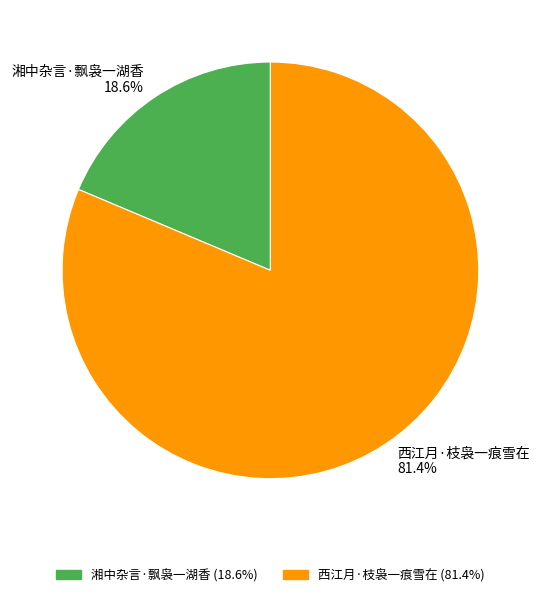

Count the number of slices in the pie.

2